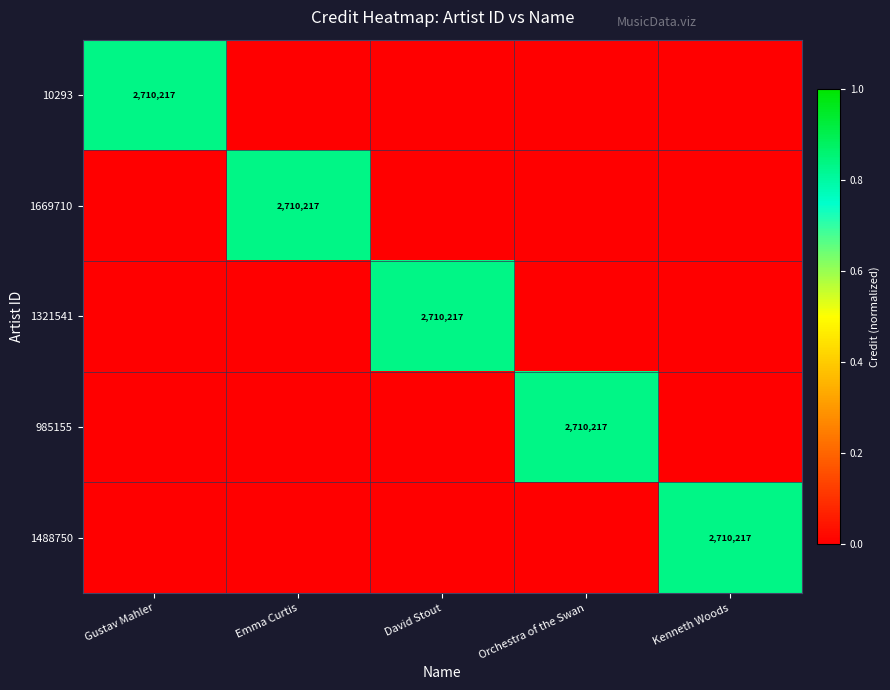

The 1488750 series shows 2710217 at Kenneth Woods. True or false?

True